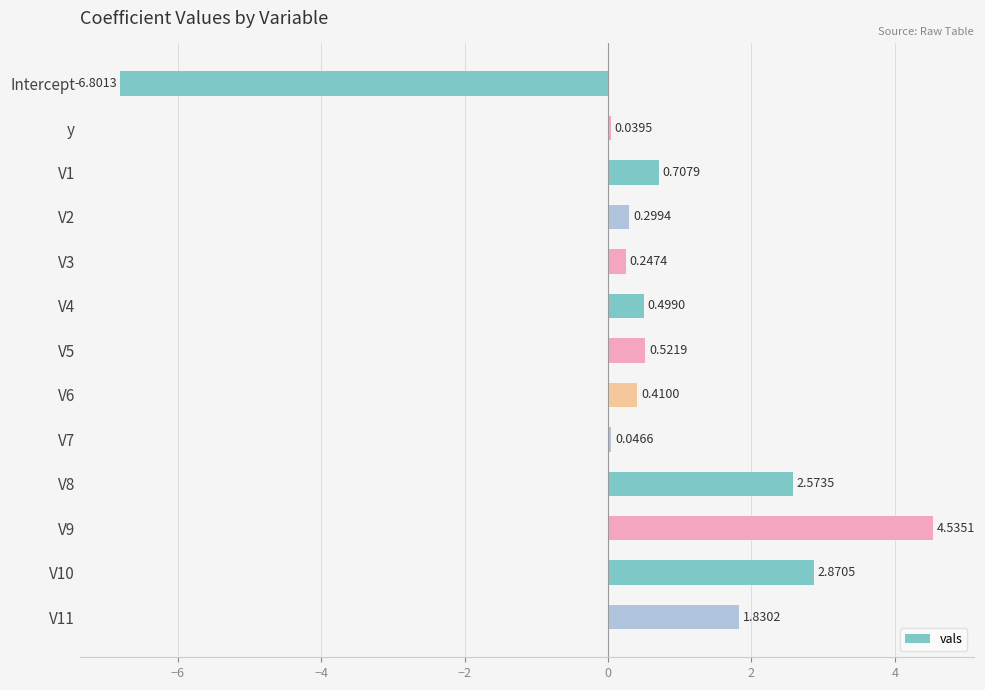

List the labels in order of value, largest first.

V9, V10, V8, V11, V1, V5, V4, V6, V2, V3, V7, y, Intercept